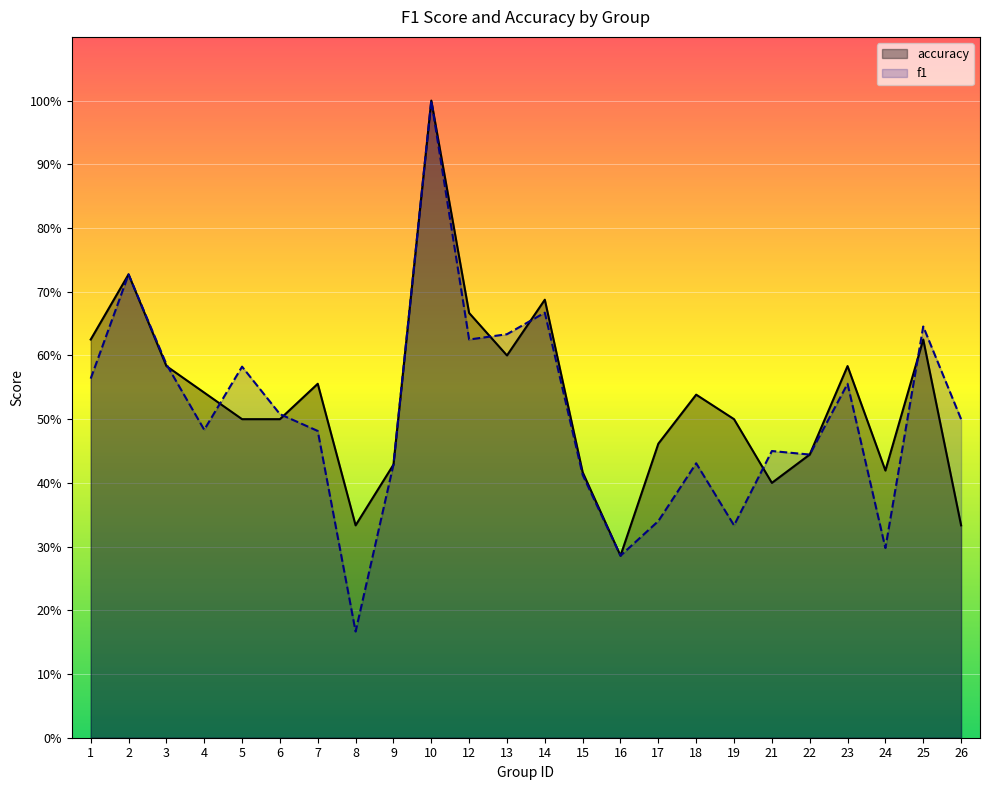

The value of accuracy at 14 is 0.4. True or false?

False